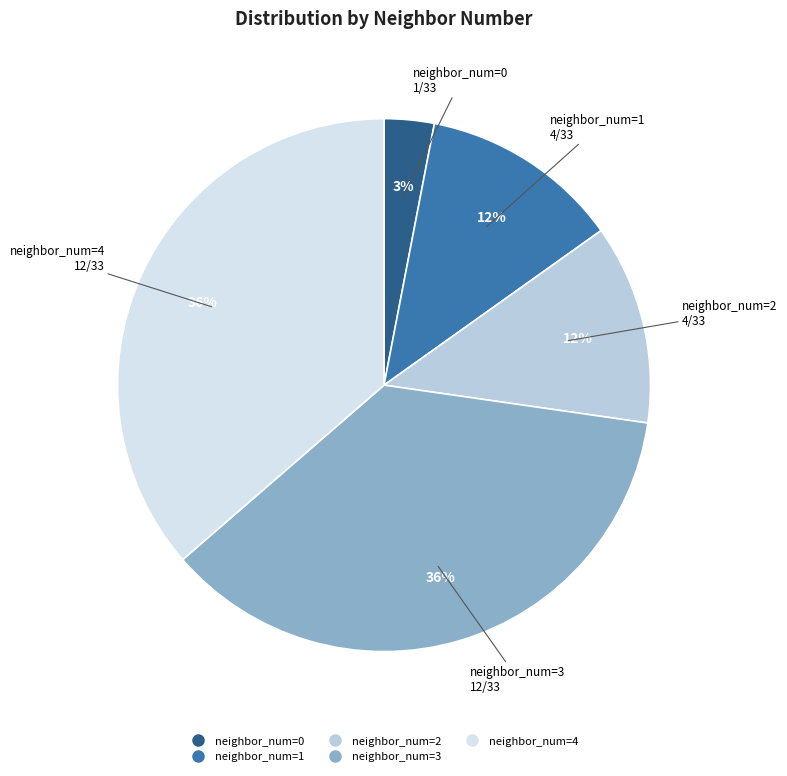

Count the number of slices in the pie.

5